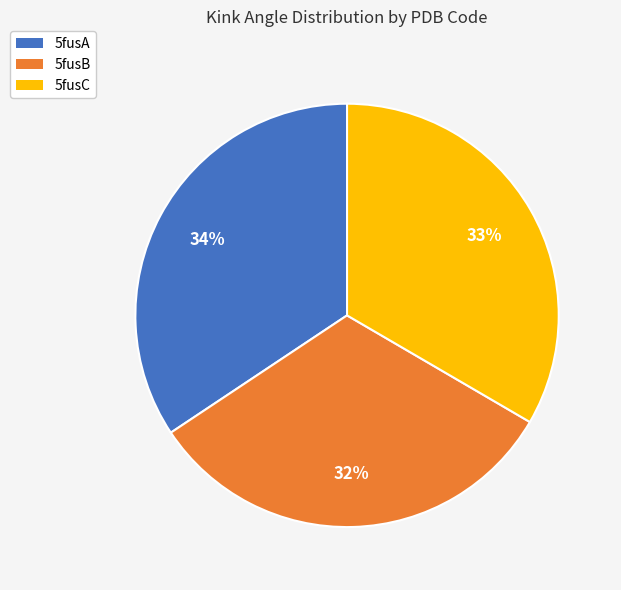

What percentage is the 5fusA slice, to the nearest percent?

34%